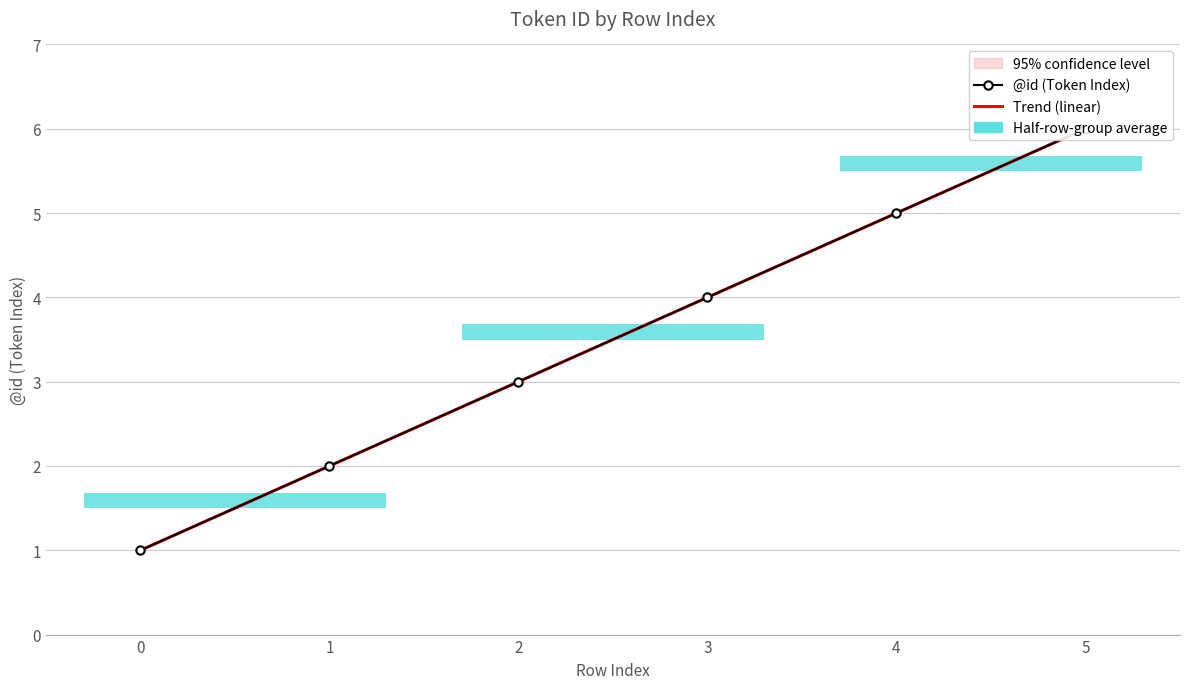

What is the minimum value shown in the chart?

1